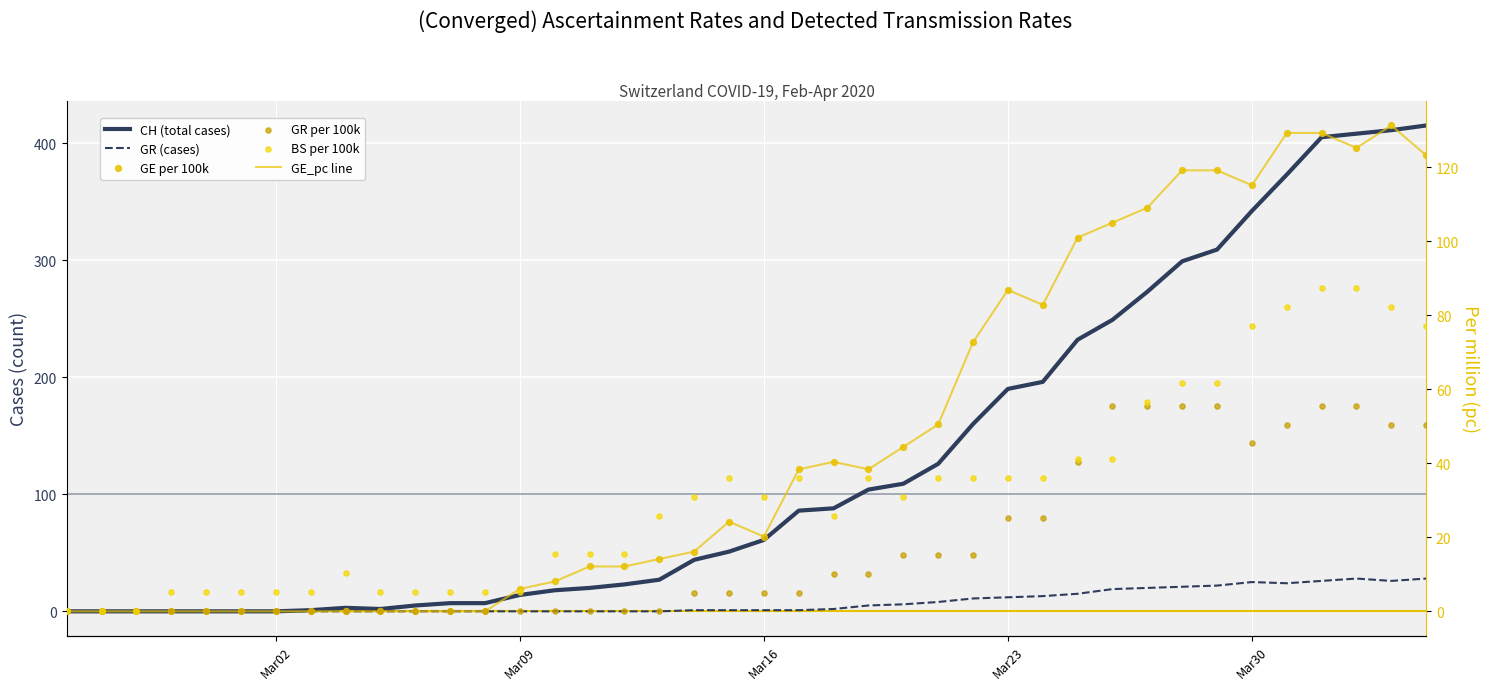

What are all the series names shown in the legend?

CH (total cases), GR (cases), GE_pc line, GE per 100k, GR per 100k, BS per 100k